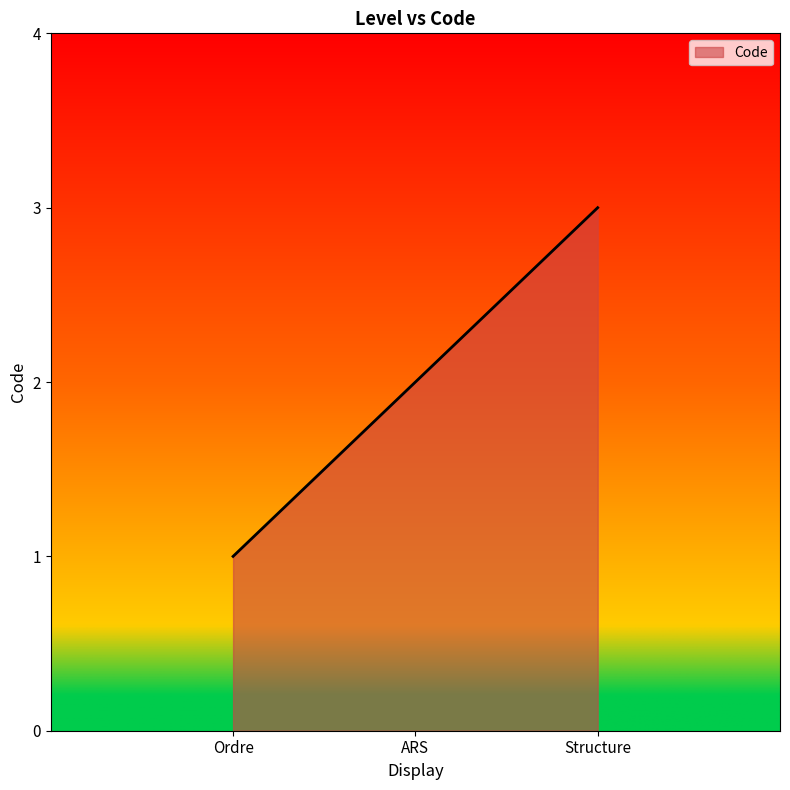

Is it true that the value at Structure is 3?

True